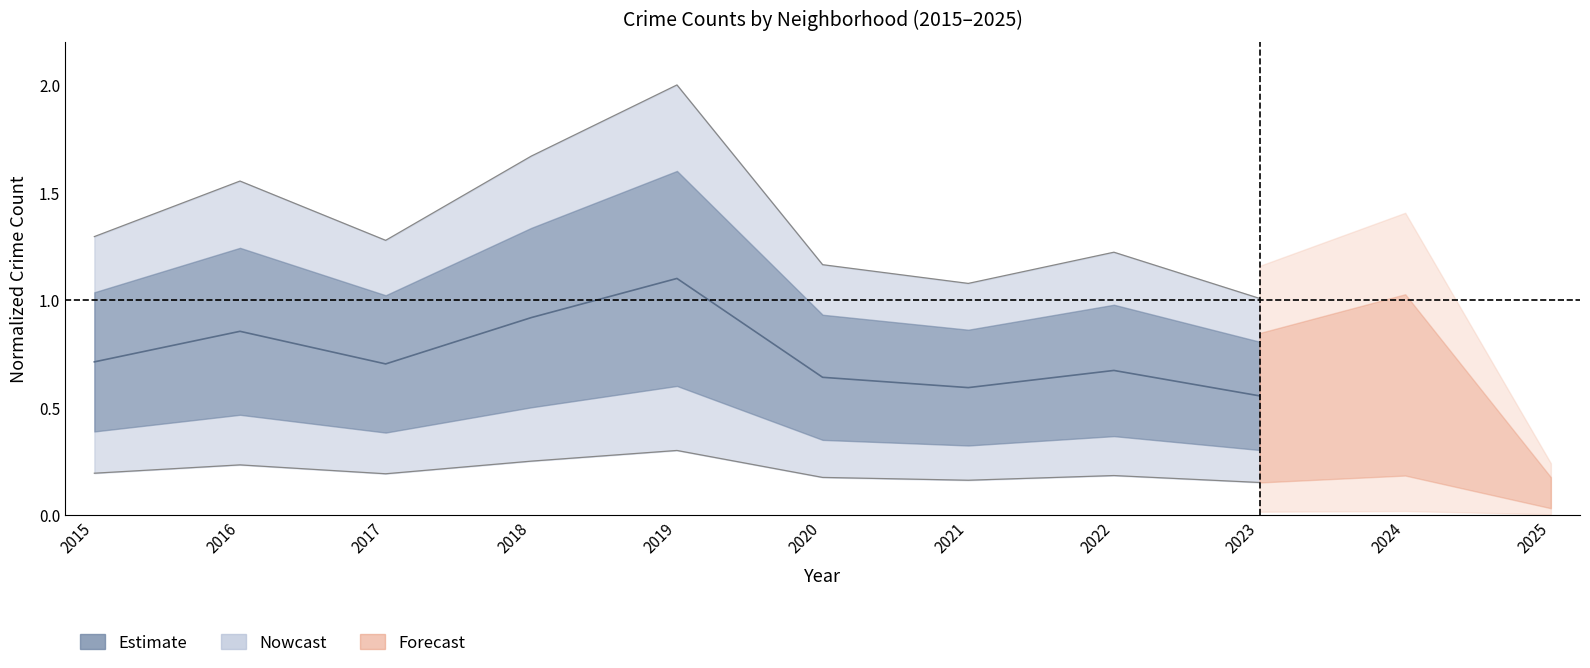

Count the values in the range 0 to 1.

8